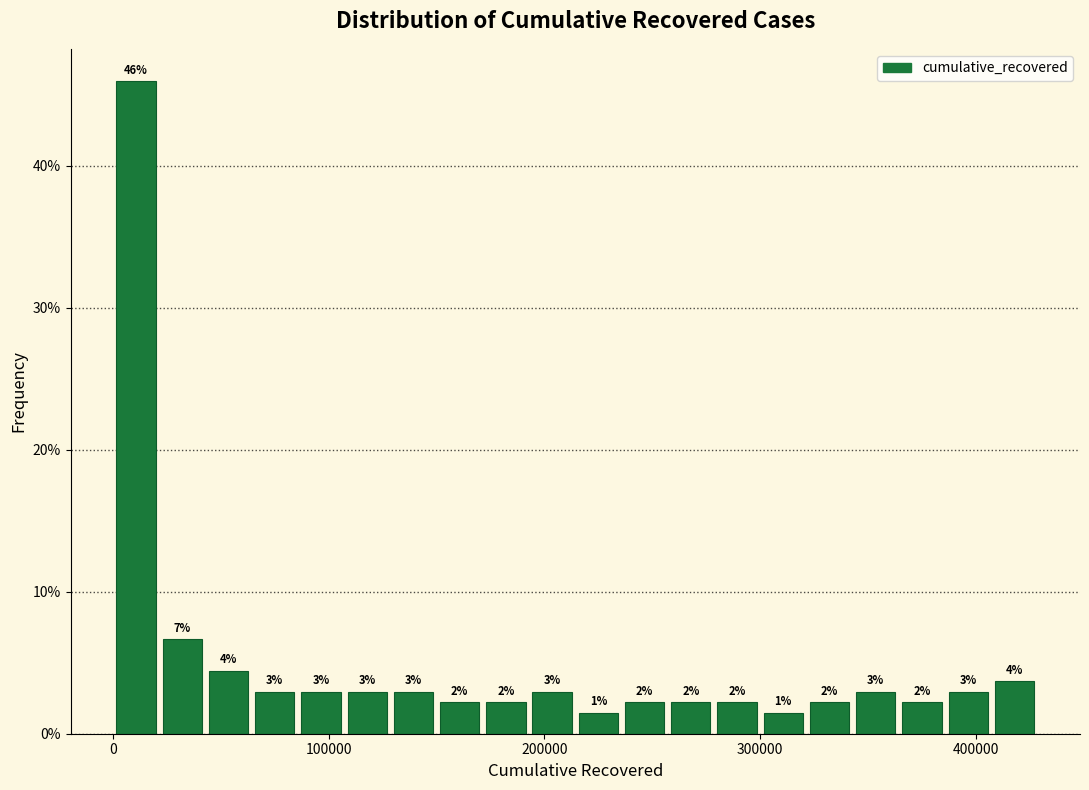

Read against the x-axis, roughly where is the centre of the tallest bar?

10000